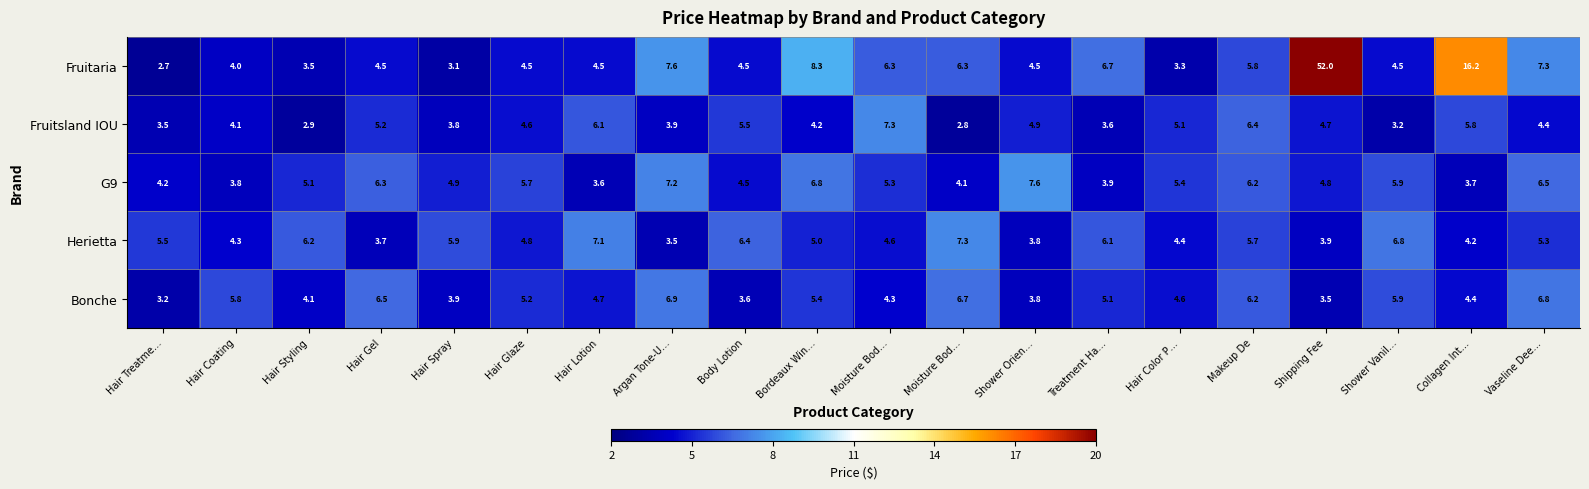

How many data points in Fruitaria are less than 4?

4